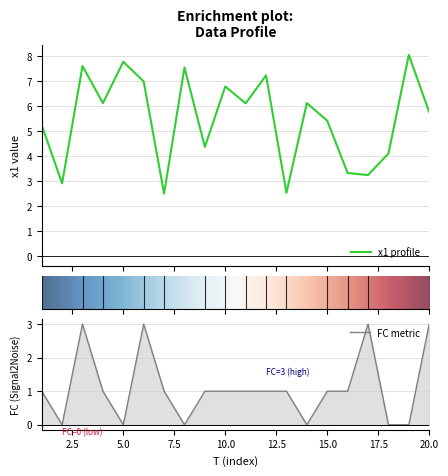

What is the maximum value shown in the chart?

8.1